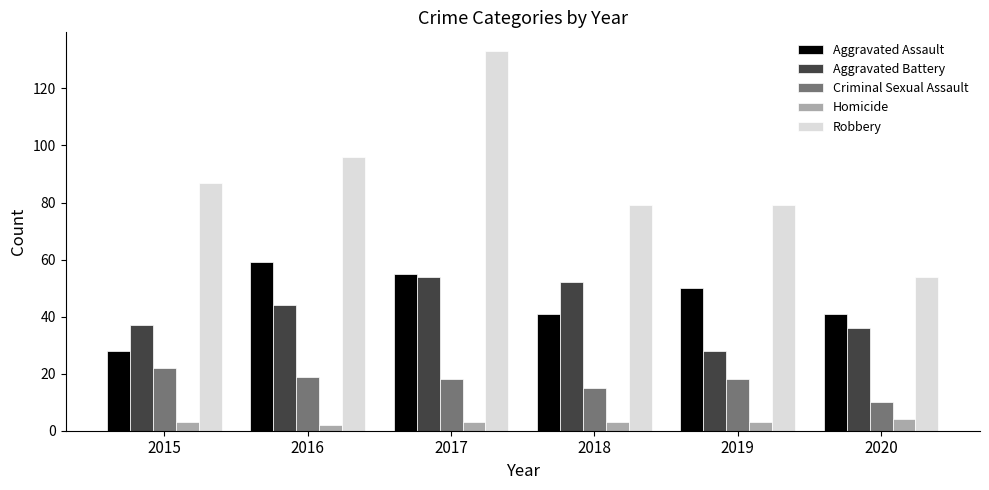

Reading left to right, extract all data points from this chart.

Aggravated Assault: 2015=28	2016=59	2017=55	2018=41	2019=50	2020=41
Aggravated Battery: 2015=37	2016=44	2017=54	2018=52	2019=28	2020=36
Criminal Sexual Assault: 2015=22	2016=19	2017=18	2018=15	2019=18	2020=10
Homicide: 2015=3	2016=2	2017=3	2018=3	2019=3	2020=4
Robbery: 2015=87	2016=96	2017=133	2018=79	2019=79	2020=54